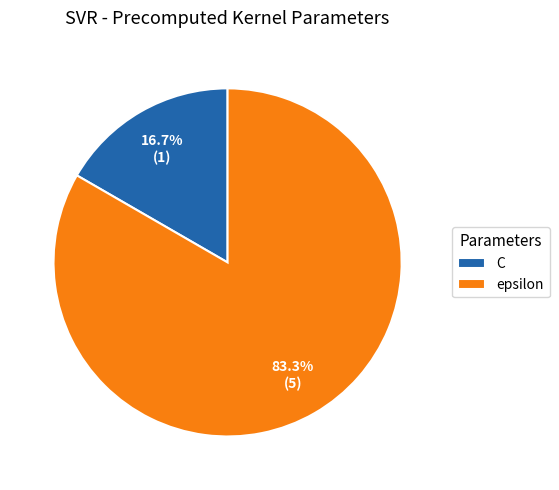

Does any single category account for the majority?

Yes